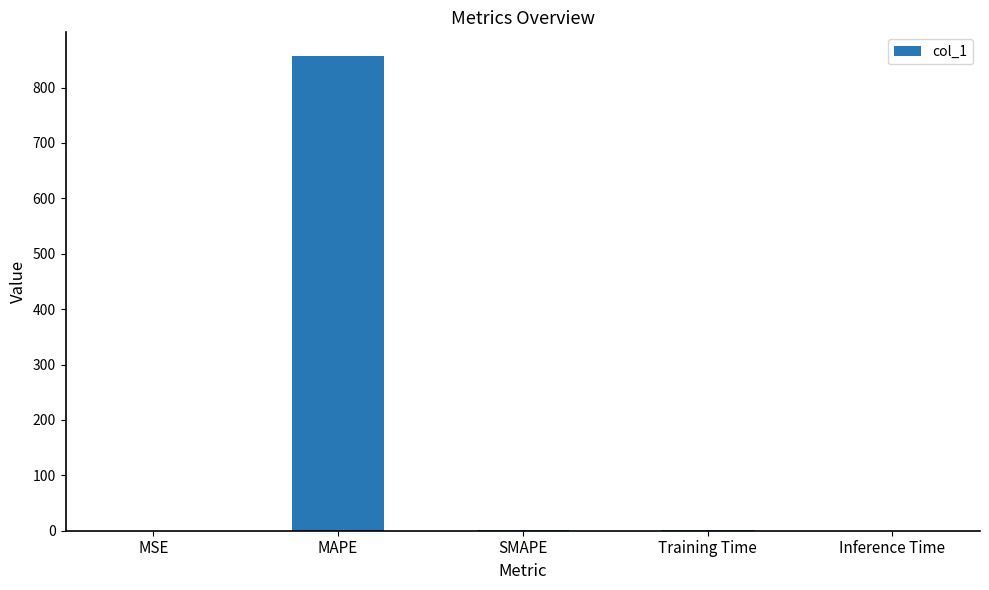

What is the maximum value shown in the chart?

856.8